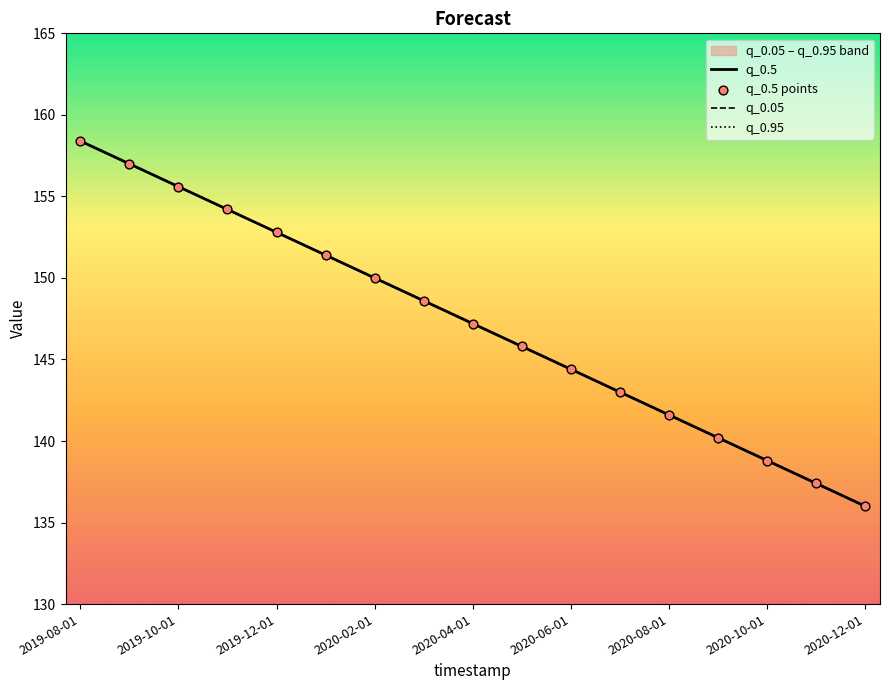

Which series reaches the minimum Y coordinate?

q_0.5